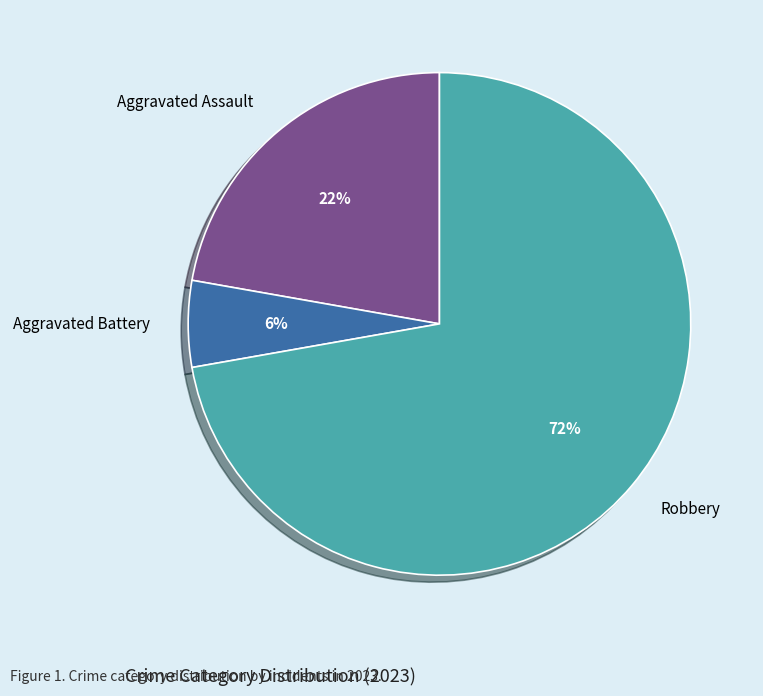

What percentage is the Aggravated Assault slice, to the nearest percent?

22%